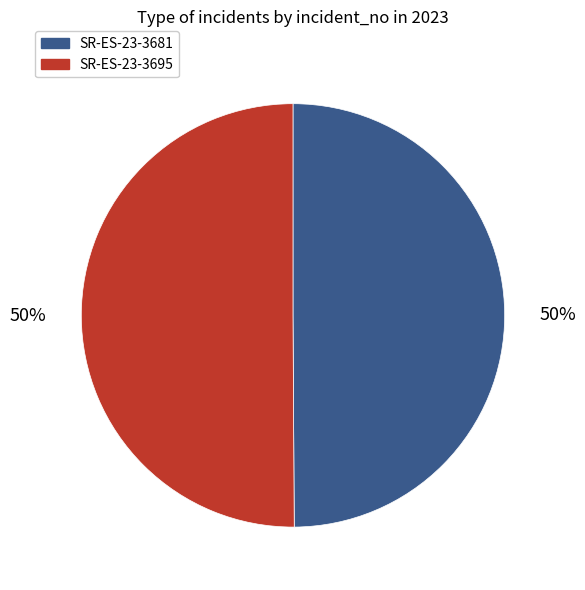

How many slices are in this pie chart?

2